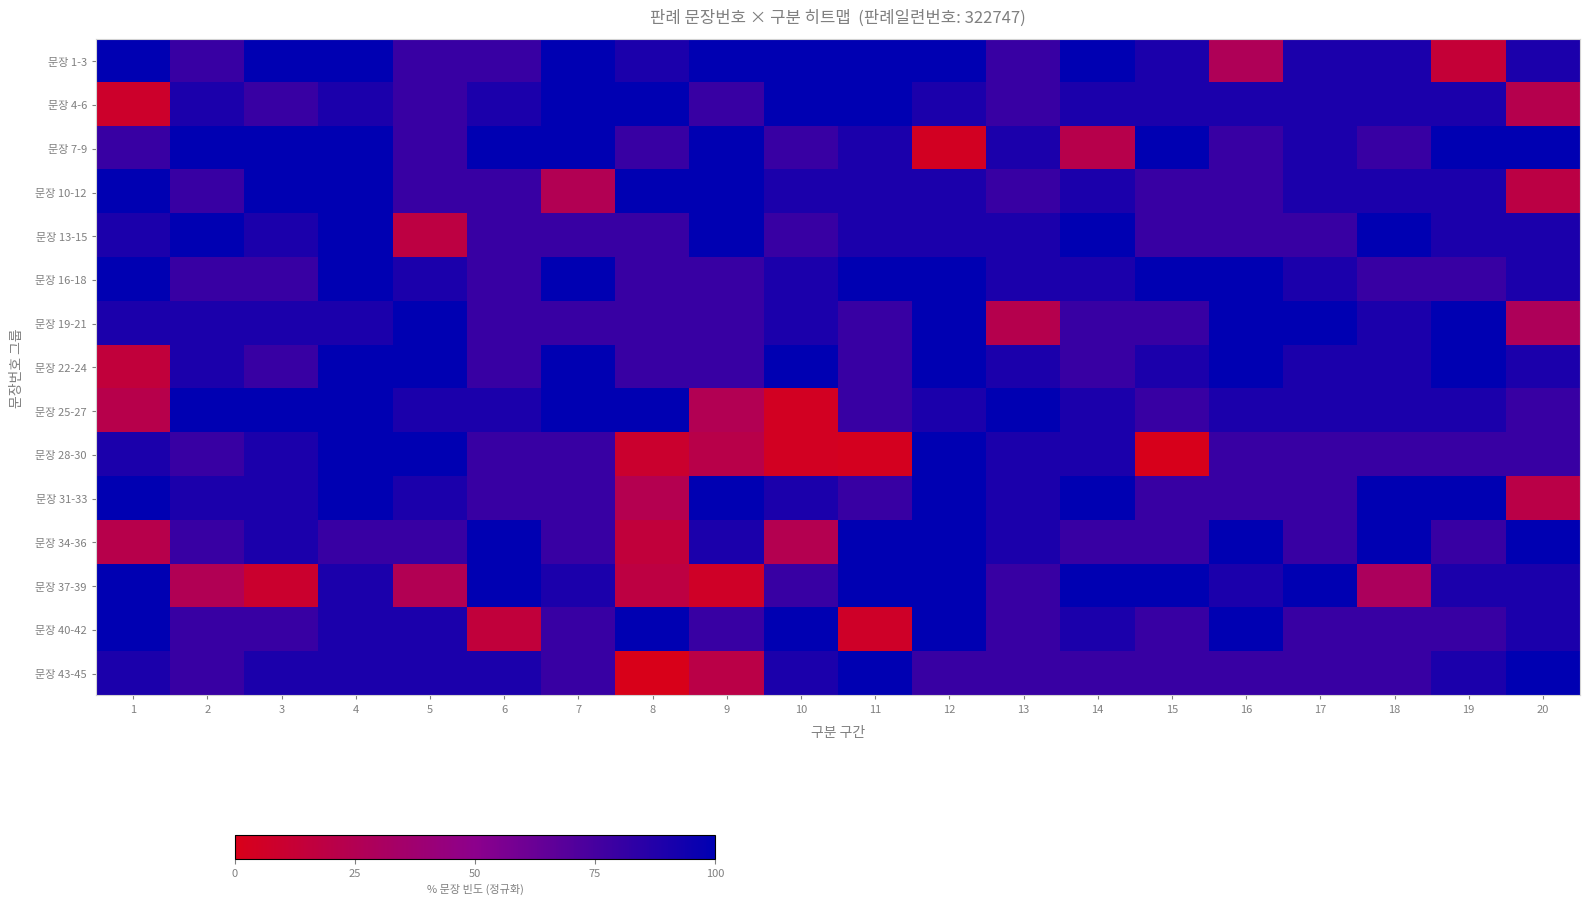

Which series has the largest total across all categories?

문장 16-18